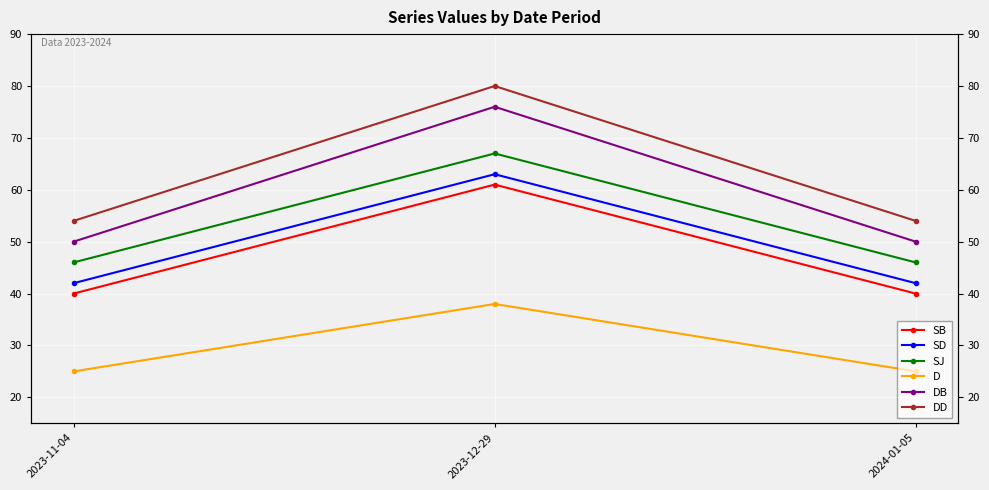

What is the sum of the SD values at 2023-11-04 and 2023-12-29?

105